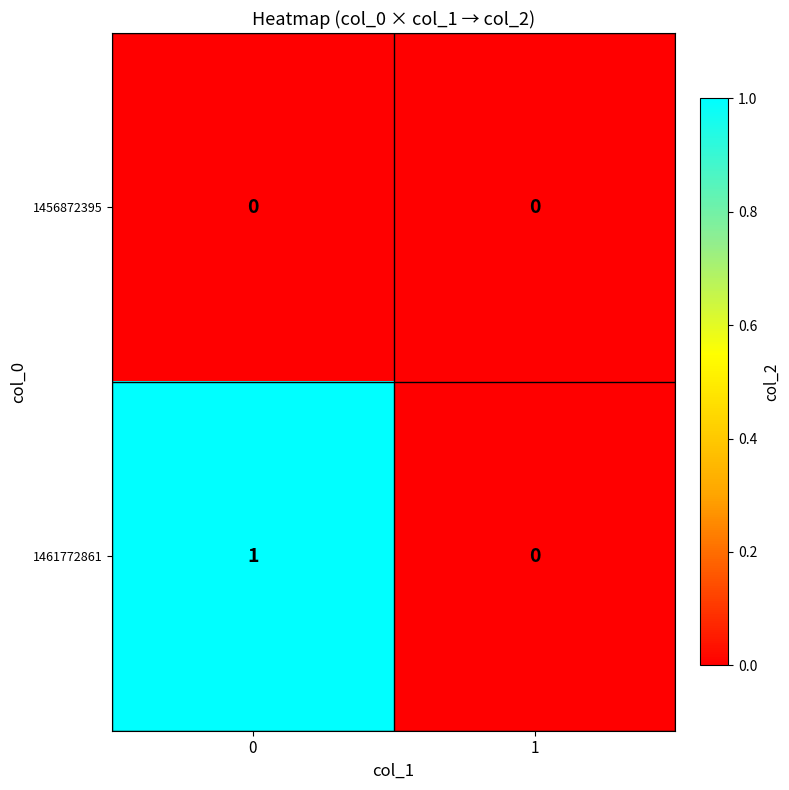

How many categories are shown in the chart?

2